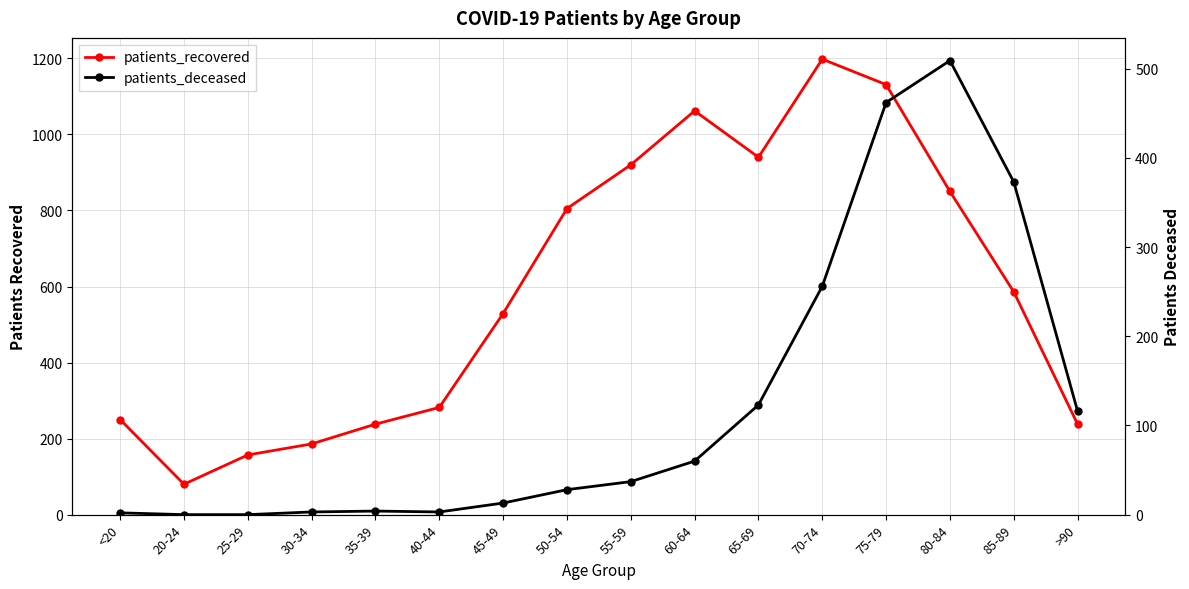

The patients_recovered series shows 805 at 50-54. True or false?

True